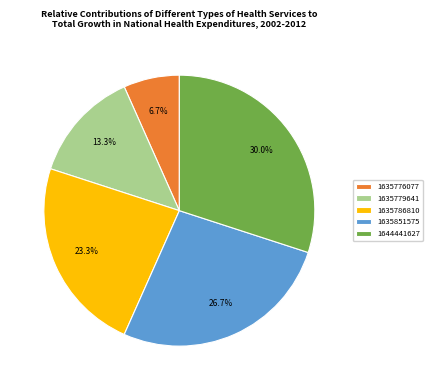

Is there a majority slice in this chart?

No